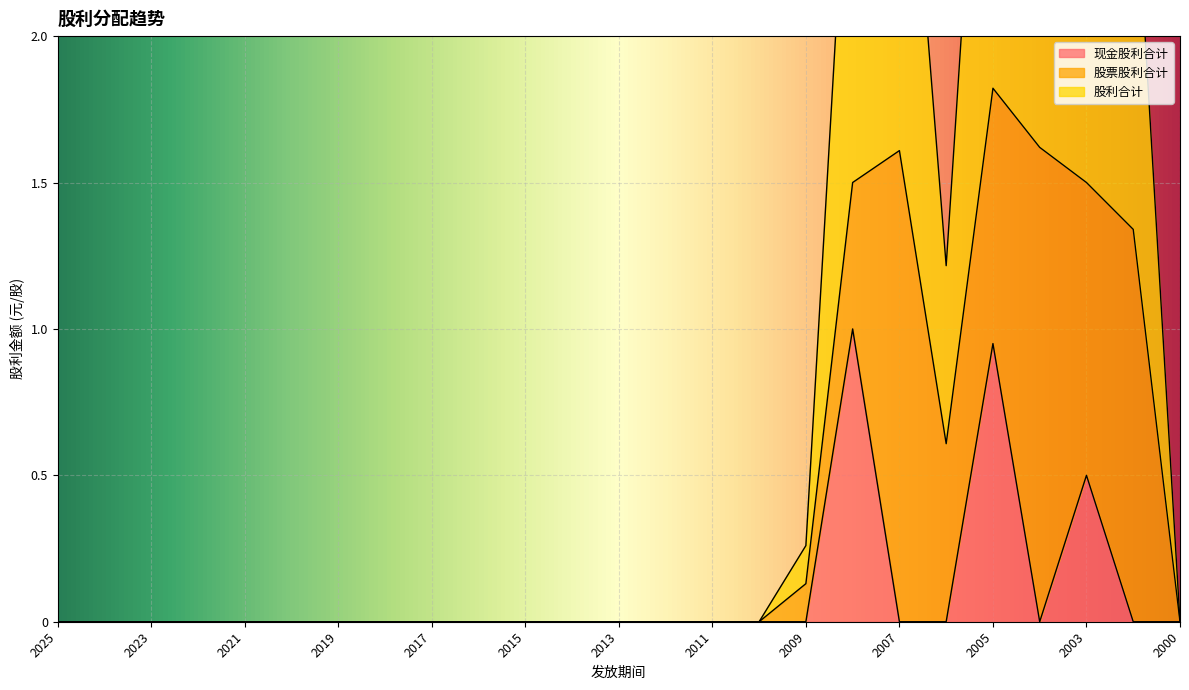

In 股利合计, how many points are lower than both neighbors (excluding endpoints)?

1